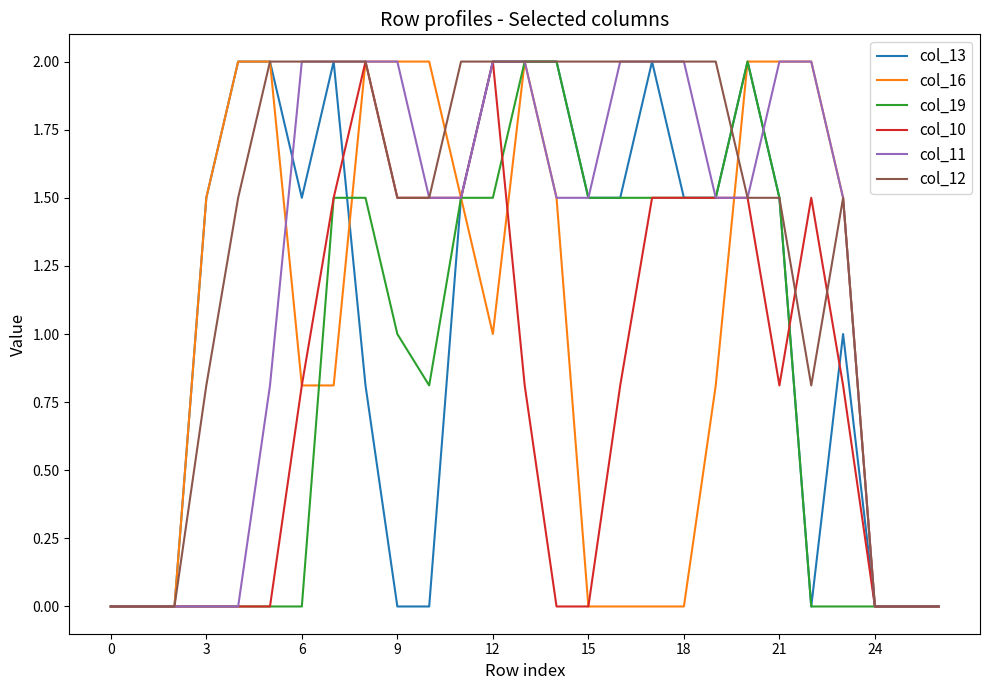

Which series has the largest total across all categories?

col_12